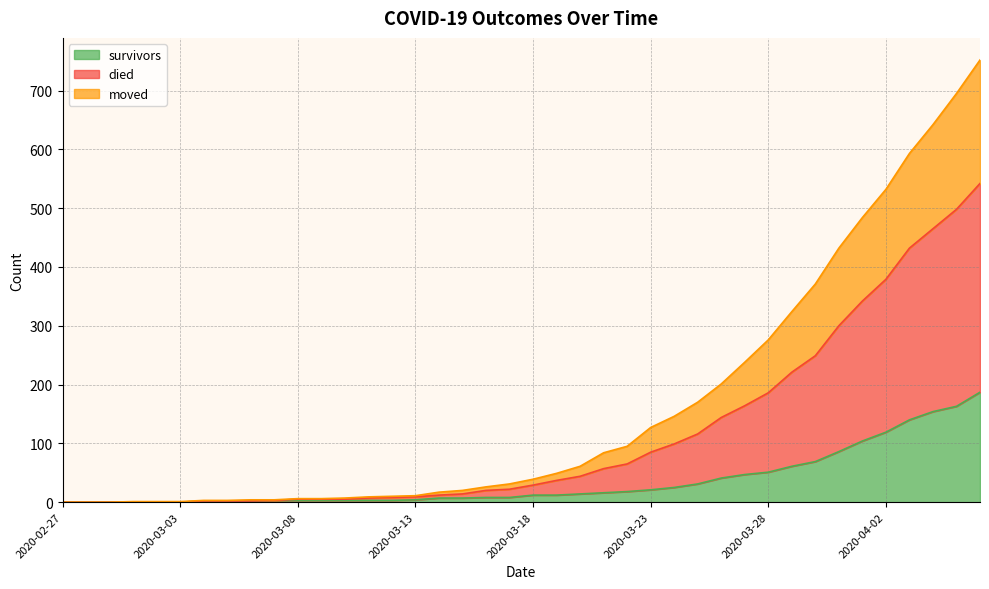

What is the sum of all moved values?

4570